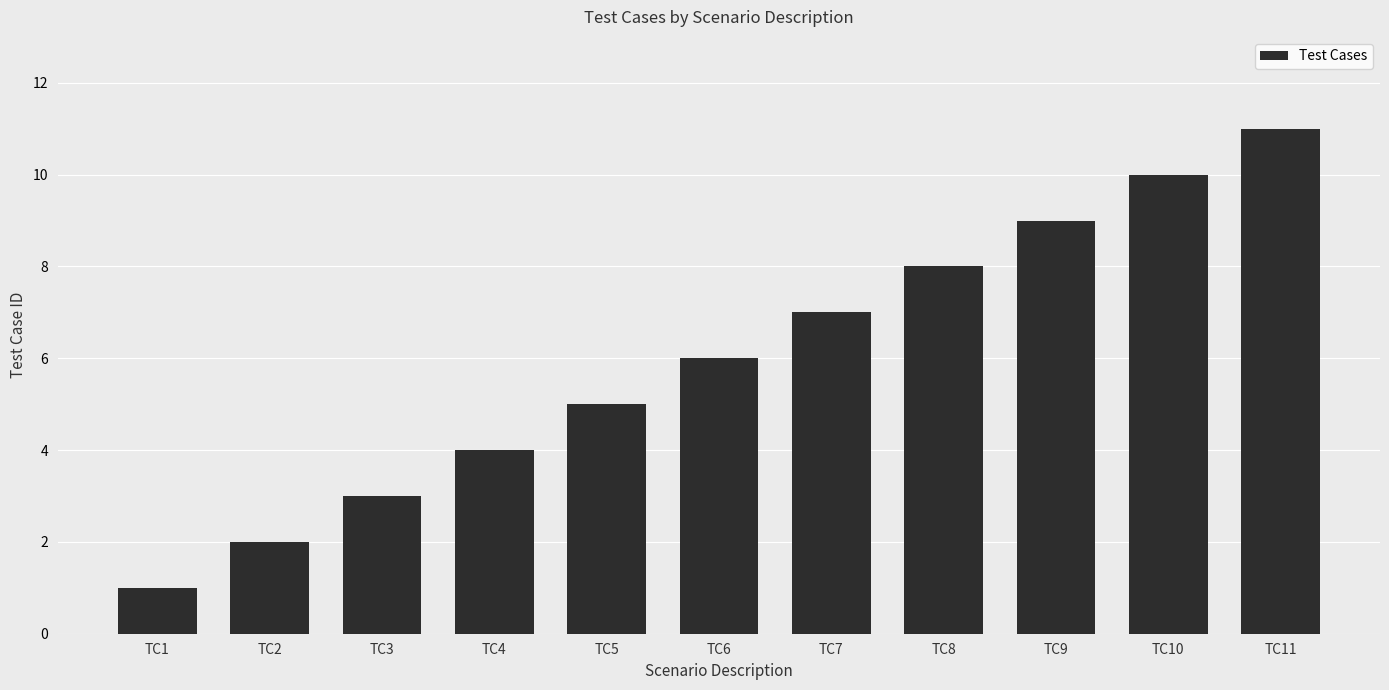

Reading left to right, extract all data points from this chart.

TC1=1	TC2=2	TC3=3	TC4=4	TC5=5	TC6=6	TC7=7	TC8=8	TC9=9	TC10=10	TC11=11